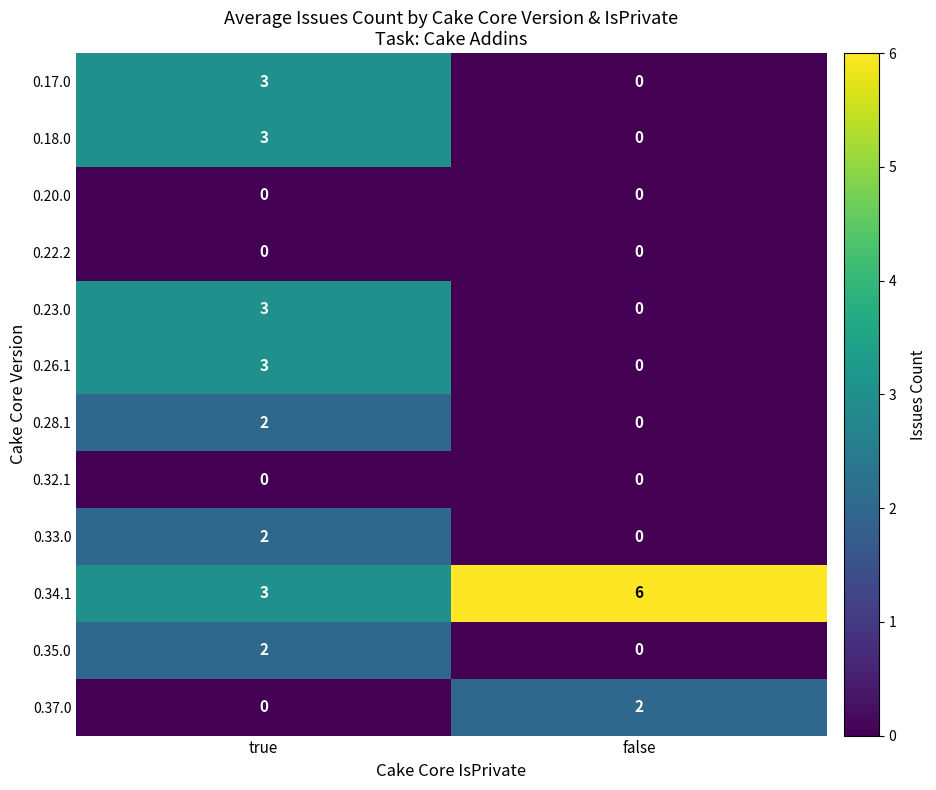

Reading left to right, transcribe all the data shown in this chart.

0.17.0: true=3	false=0
0.18.0: true=3	false=0
0.20.0: true=0	false=0
0.22.2: true=0	false=0
0.23.0: true=3	false=0
0.26.1: true=3	false=0
0.28.1: true=2	false=0
0.32.1: true=0	false=0
0.33.0: true=2	false=0
0.34.1: true=3	false=6
0.35.0: true=2	false=0
0.37.0: true=0	false=2